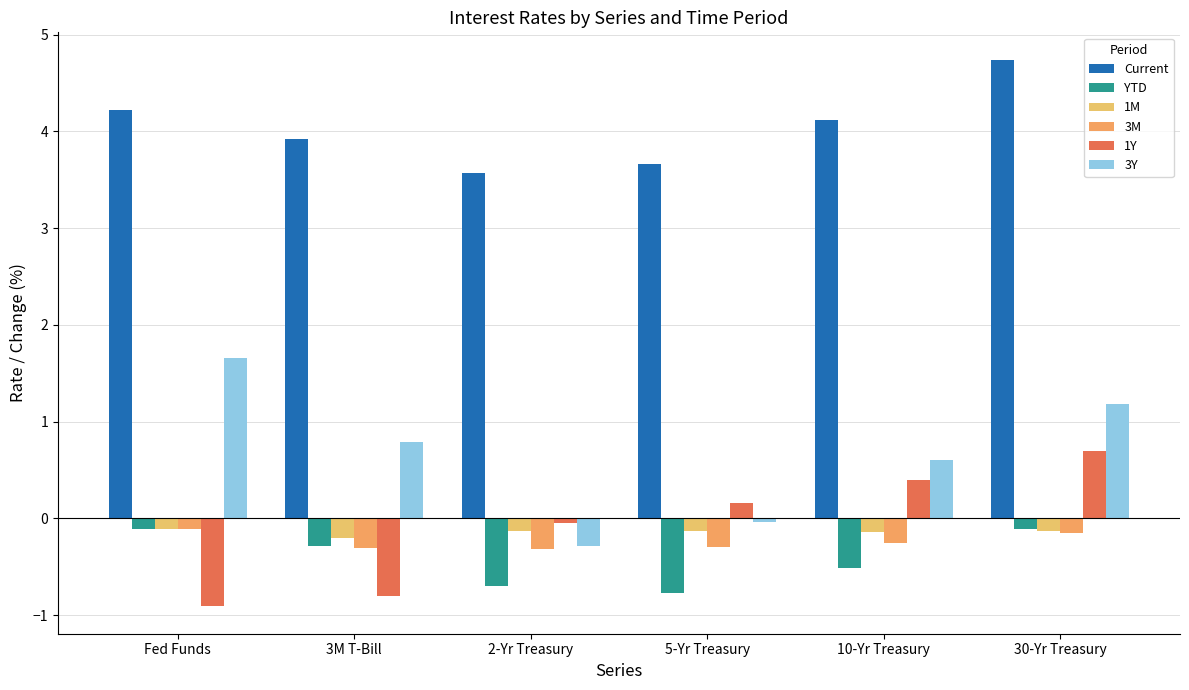

What is the maximum value shown in the chart?

4.7